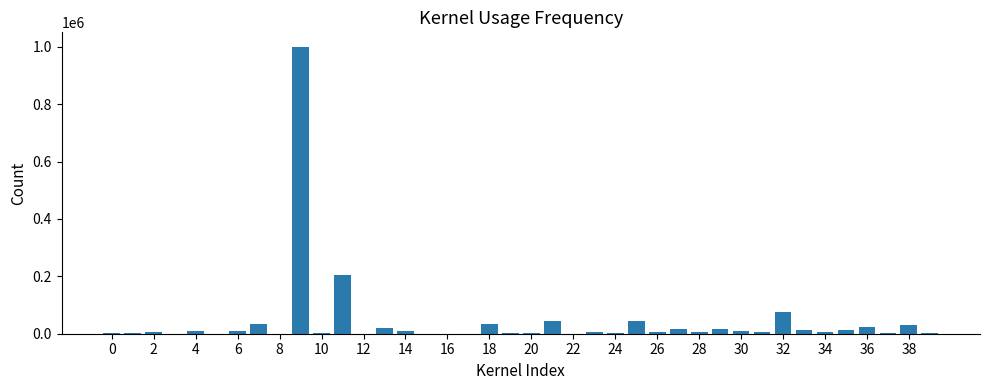

What is the sum of all values?

1652937.3